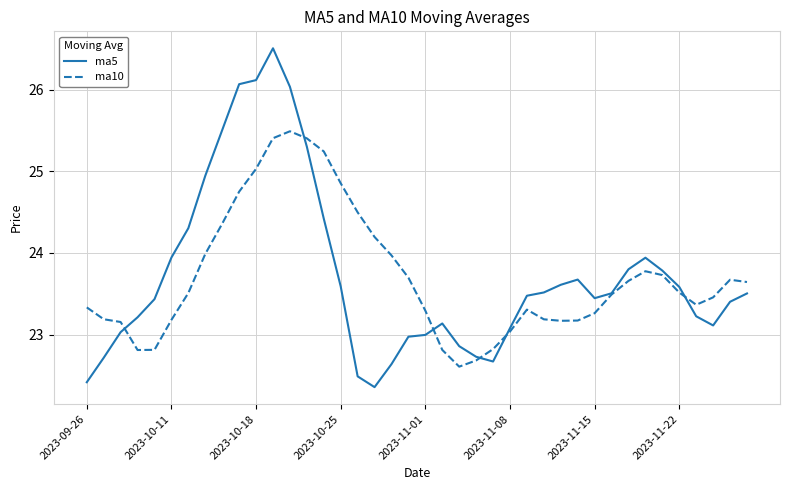

What is the maximum value for ma5?

26.5